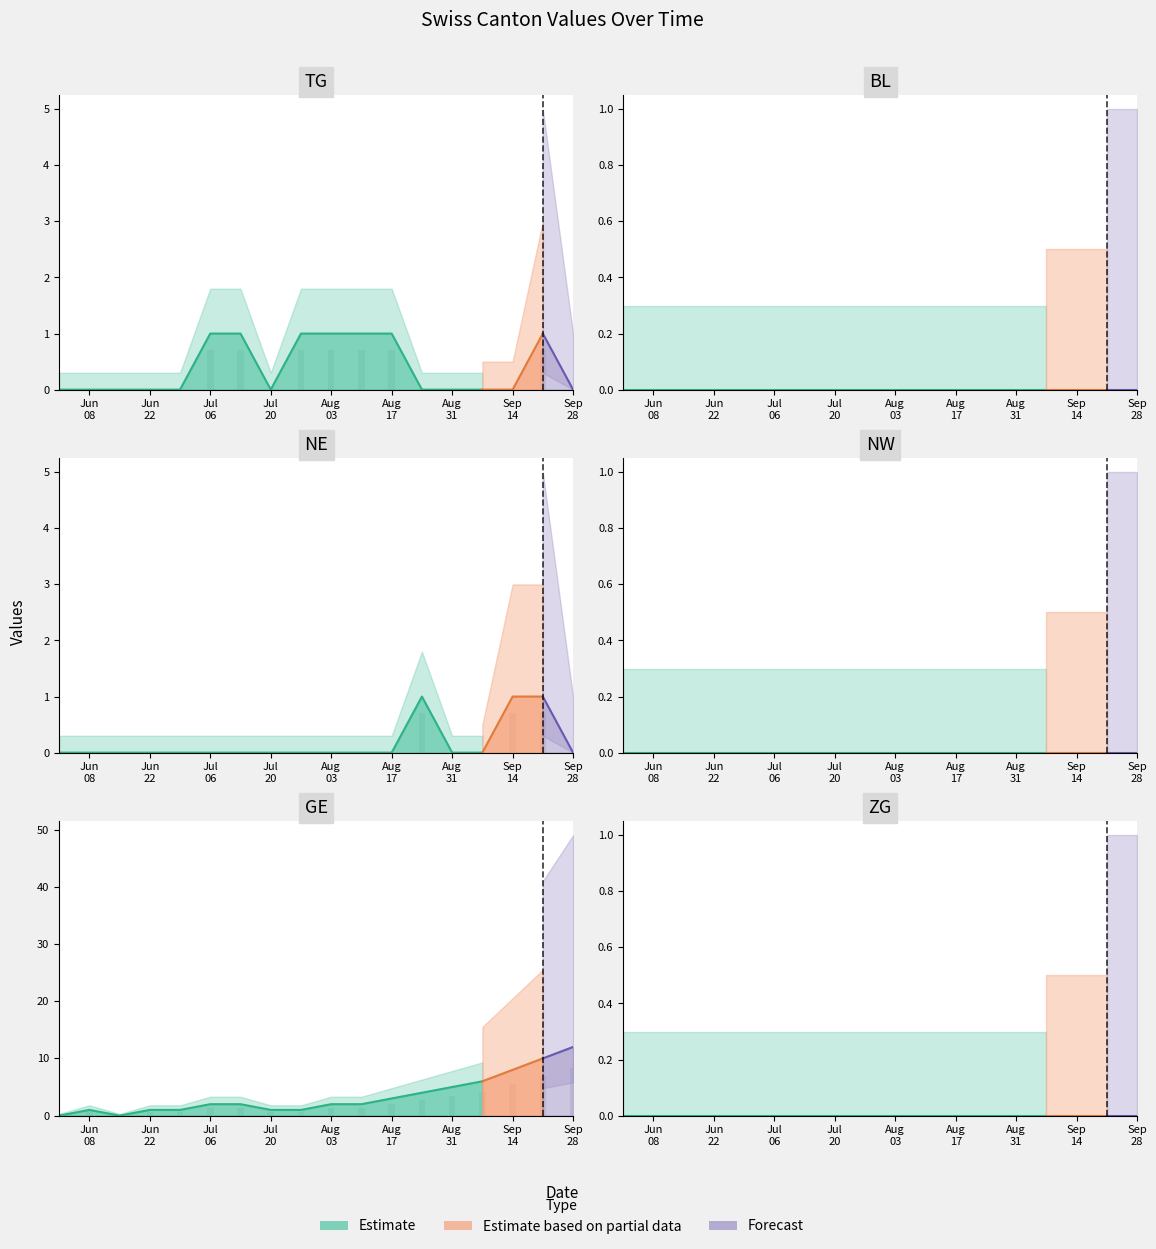

The GE series shows -6 at 2. True or false?

False